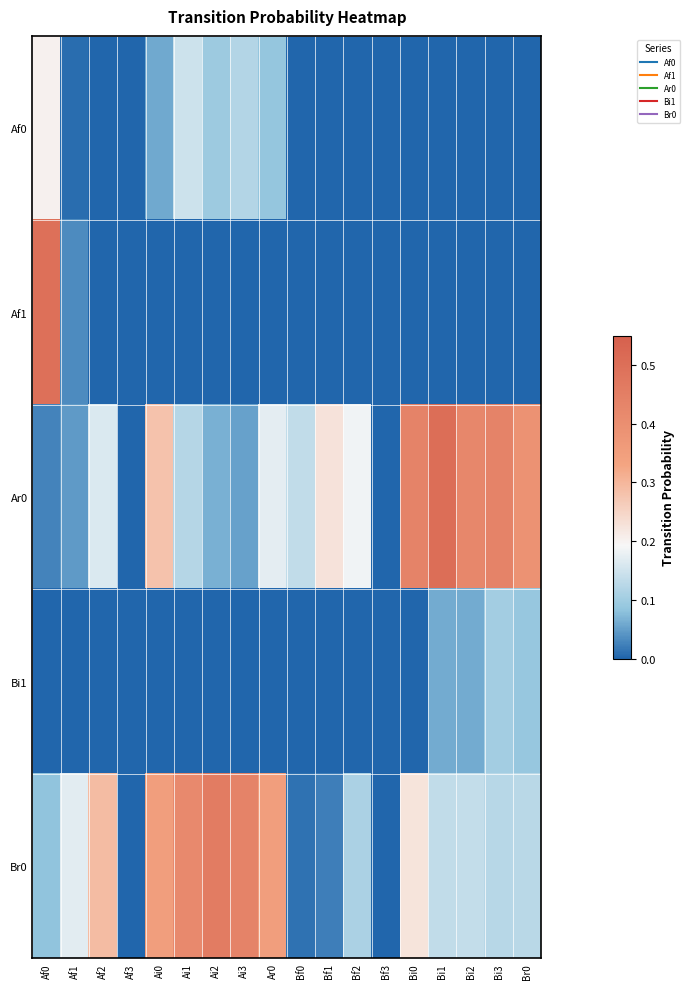

Which series has the largest range (max minus min)?

Ar0